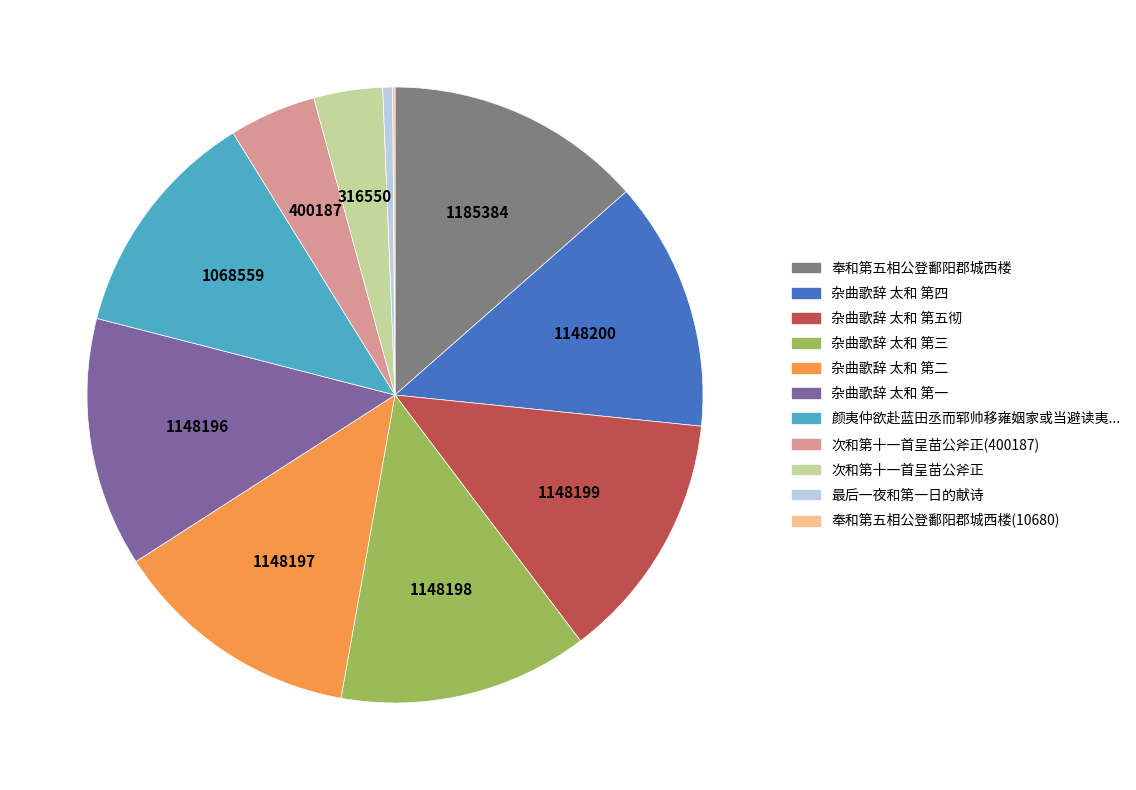

Between 最后一夜和第一日的献诗 and 杂曲歌辞 太和 第一, which is larger?

杂曲歌辞 太和 第一